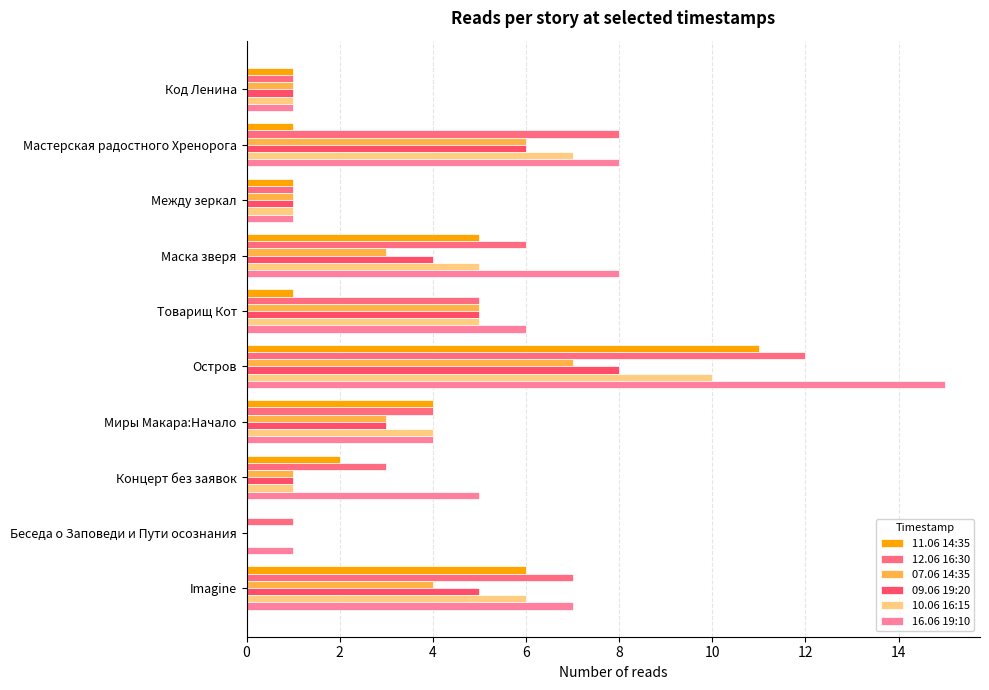

What is the greatest value displayed?

15